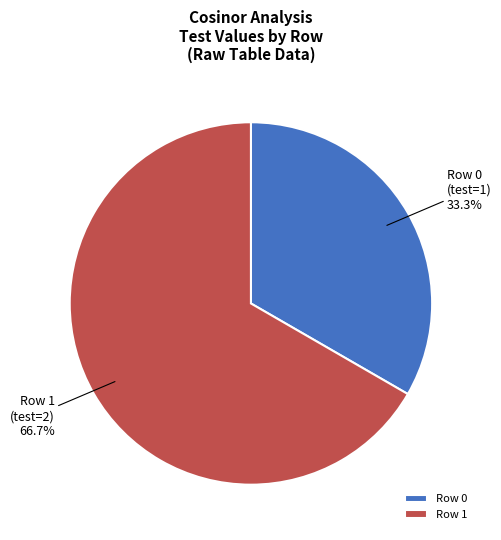

Which has a higher value, Row 1 or Row 0?

Row 1